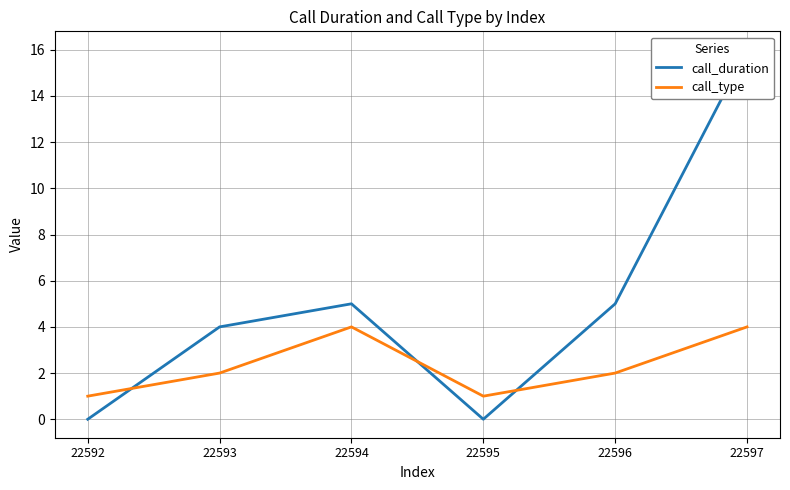

At which category is the sum across all series the highest?

22597